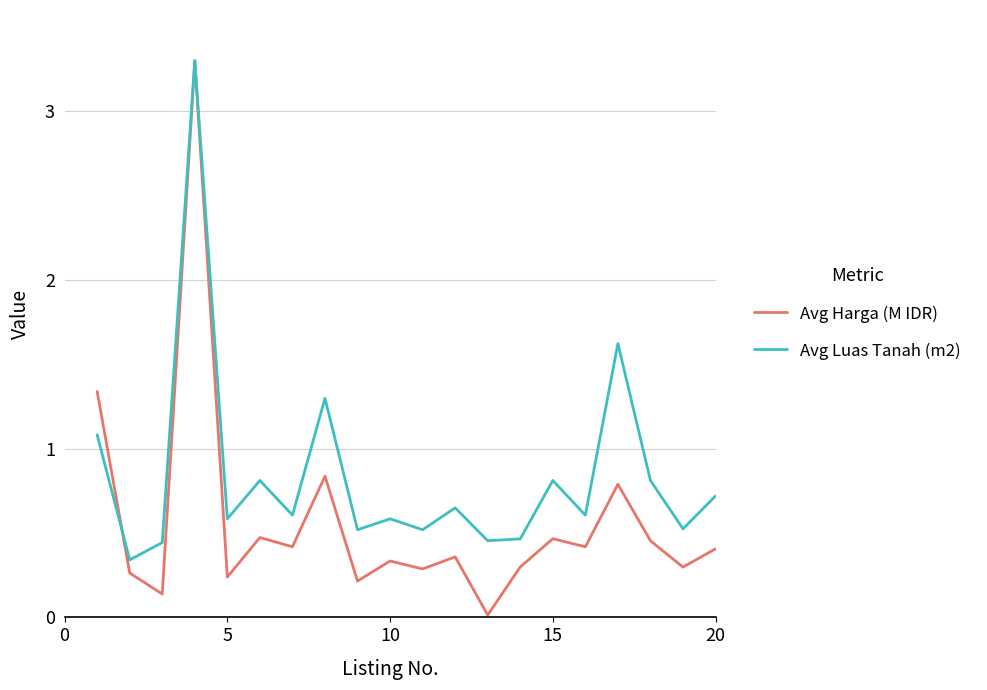

List the series in order of their overall mean, highest first.

Avg Luas Tanah (m2), Avg Harga (M IDR)